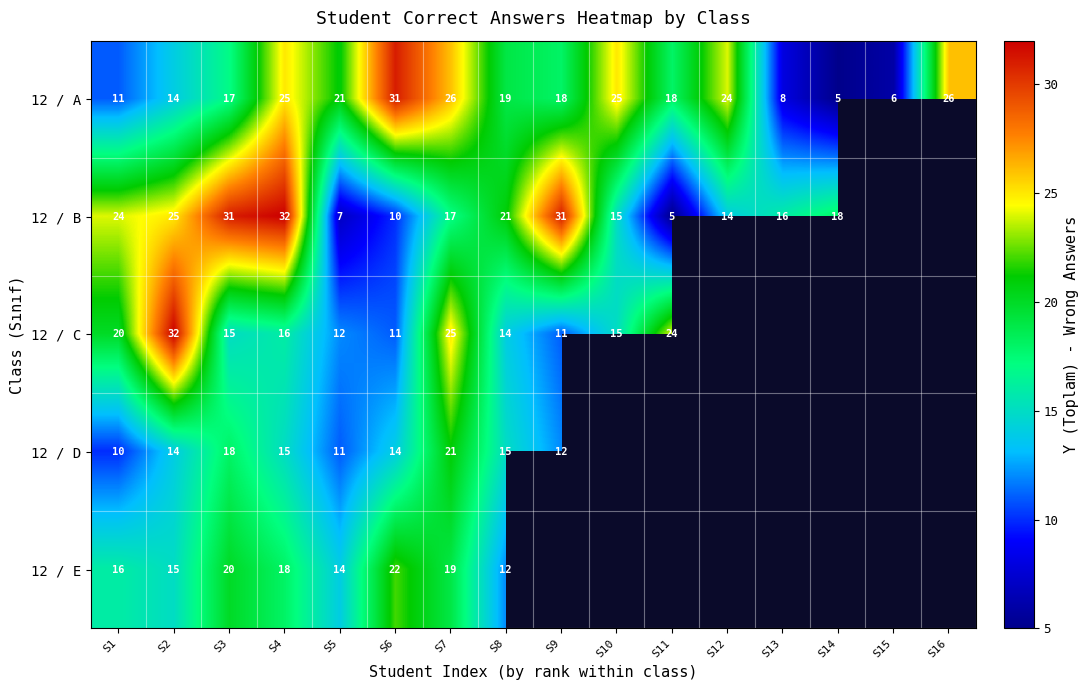

Which series changed the most between S3 and S4?

12 / A